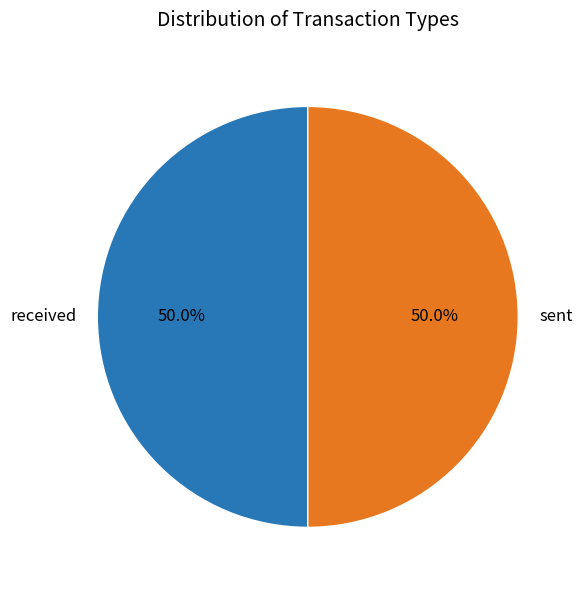

What percentage is the received slice, to the nearest percent?

50%